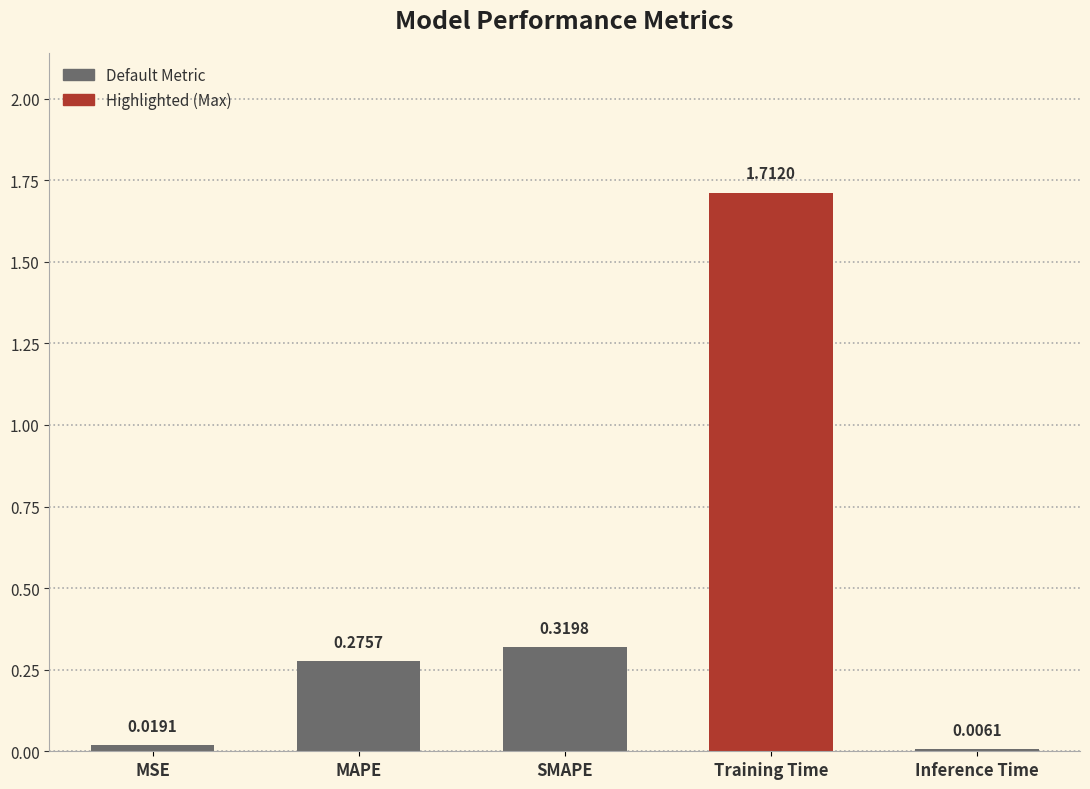

Where is the data nearest to the value 0?

Inference Time